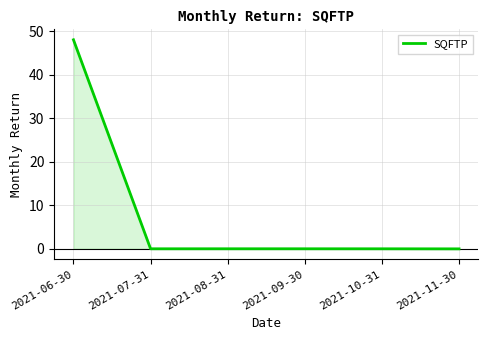

Where does the data first go above 0?

2021-06-30